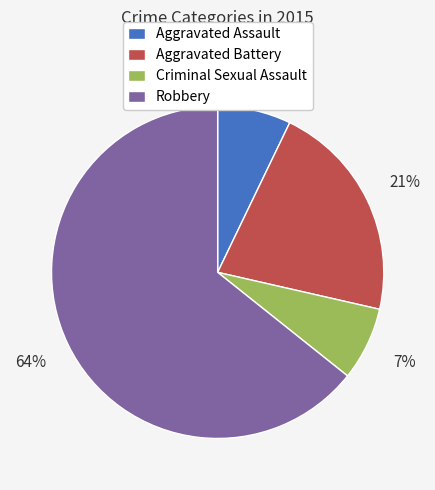

Is there a majority slice in this chart?

Yes